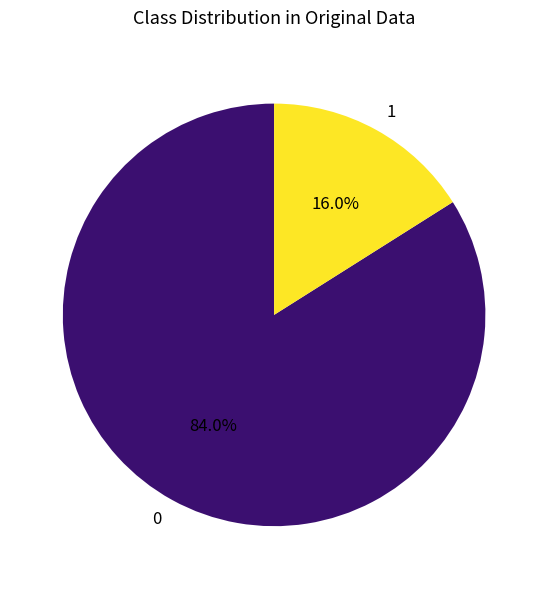

To the nearest percent, what is the difference between the largest and smallest slice percentages?

68%